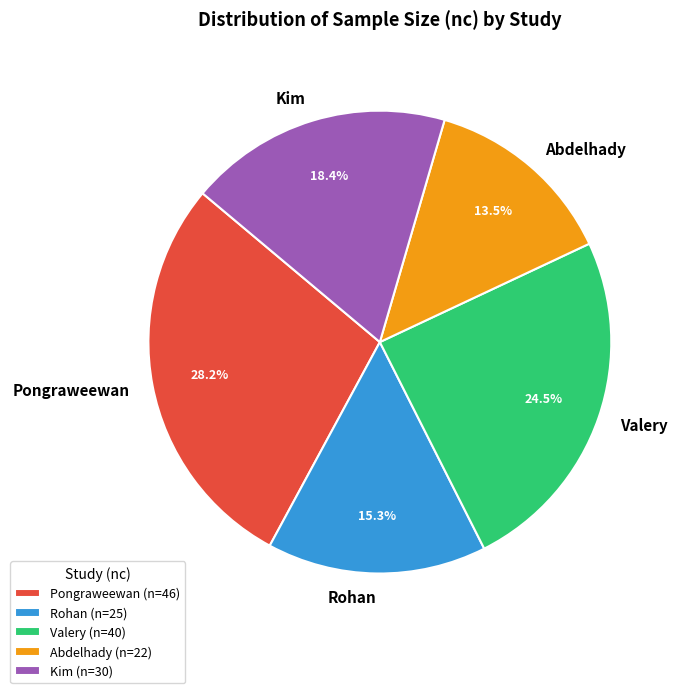

How many segments does this pie chart have?

5